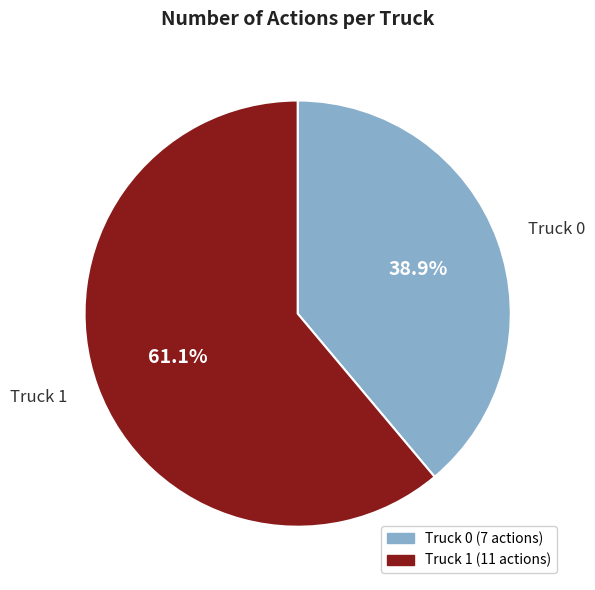

Which slice is the smallest?

Truck 0